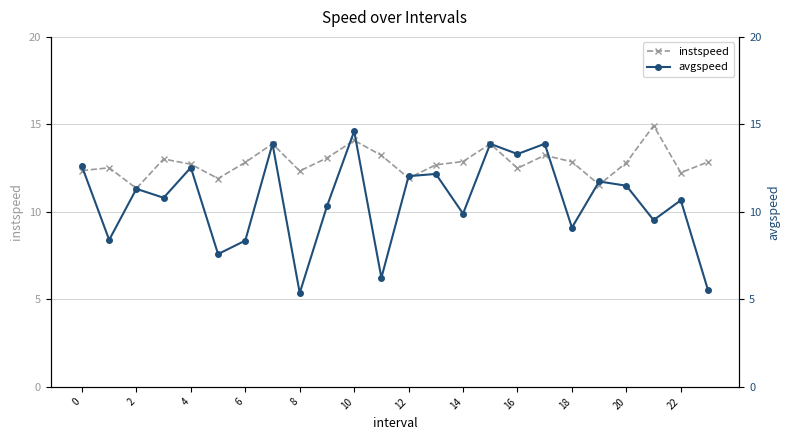

What is the difference between the instspeed values at 15 and 19?

2.3